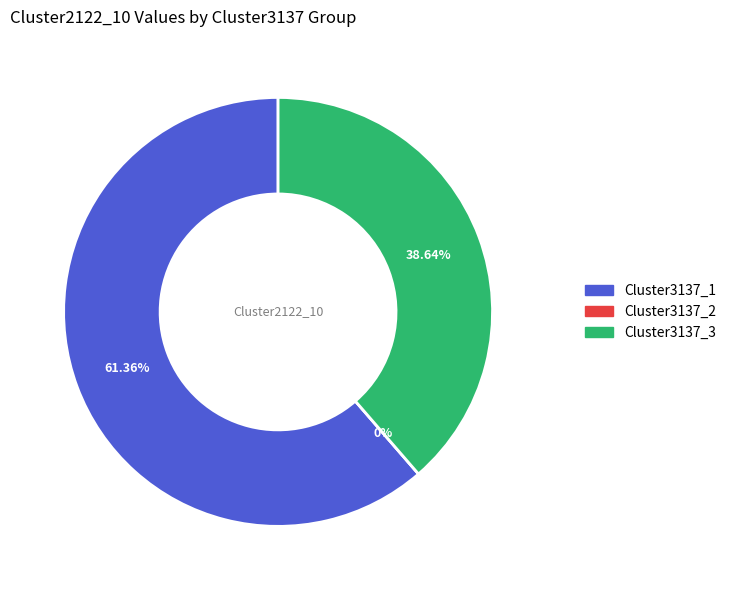

To the nearest percent, what is the difference between the Cluster3137_2 and Cluster3137_3 slice percentages?

39%